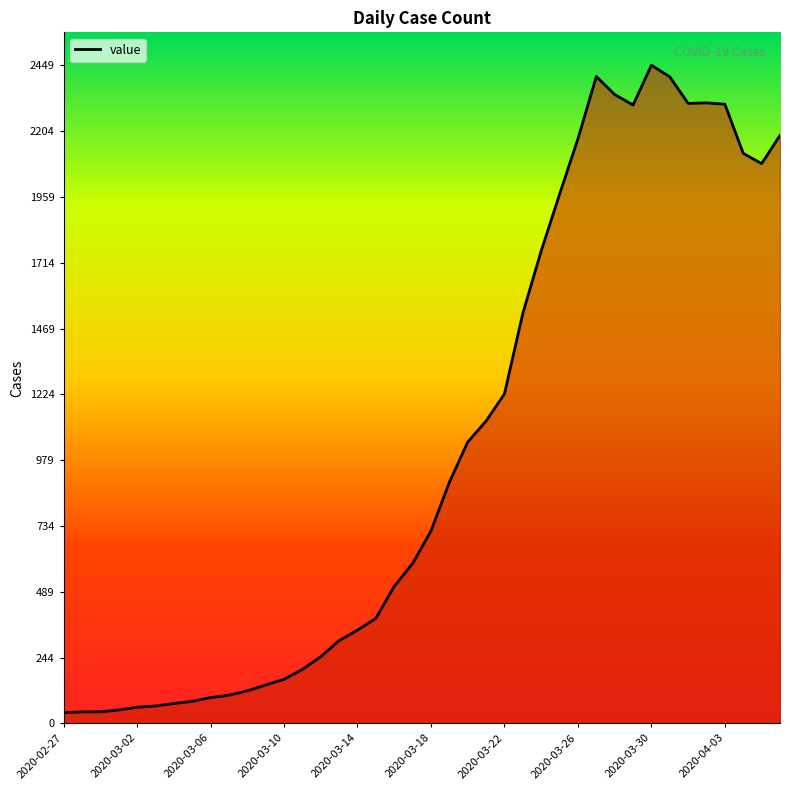

What is the greatest value displayed?

2449